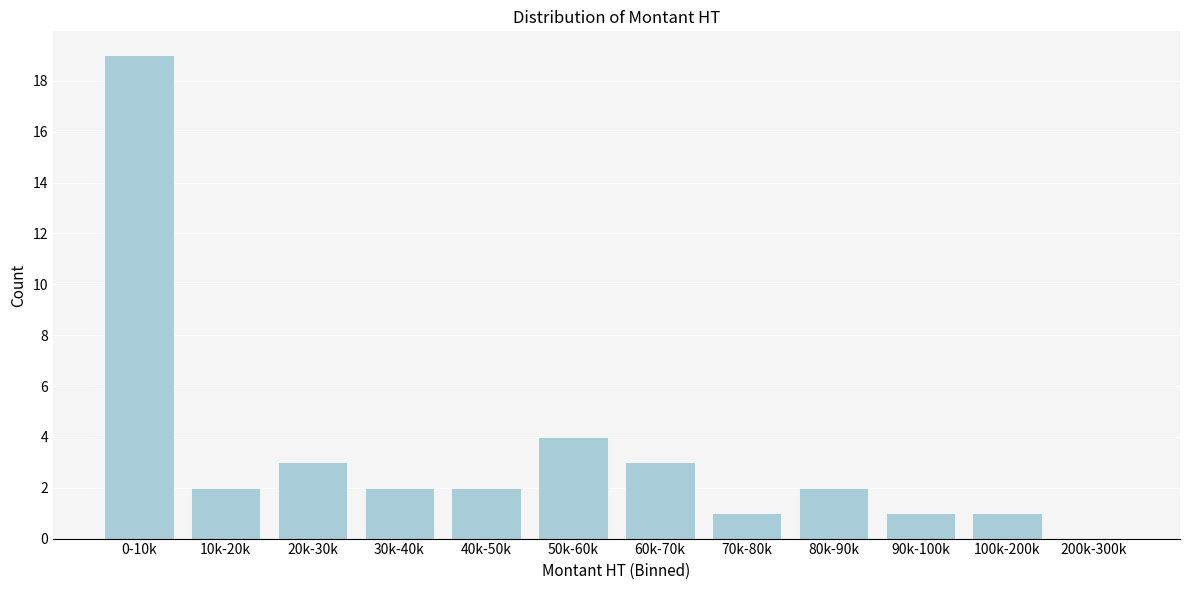

Reading right to left, extract all data points from this chart.

200k-300k=0	100k-200k=1	90k-100k=1	80k-90k=2	70k-80k=1	60k-70k=3	50k-60k=4	40k-50k=2	30k-40k=2	20k-30k=3	10k-20k=2	0-10k=19